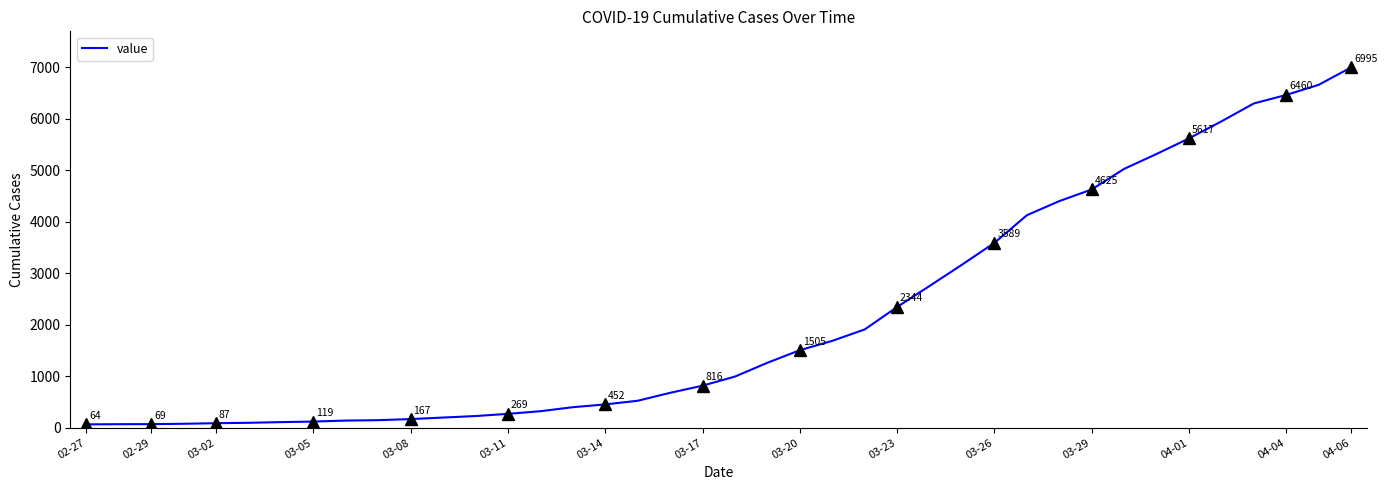

Which category has the highest value in the value series?

04-06